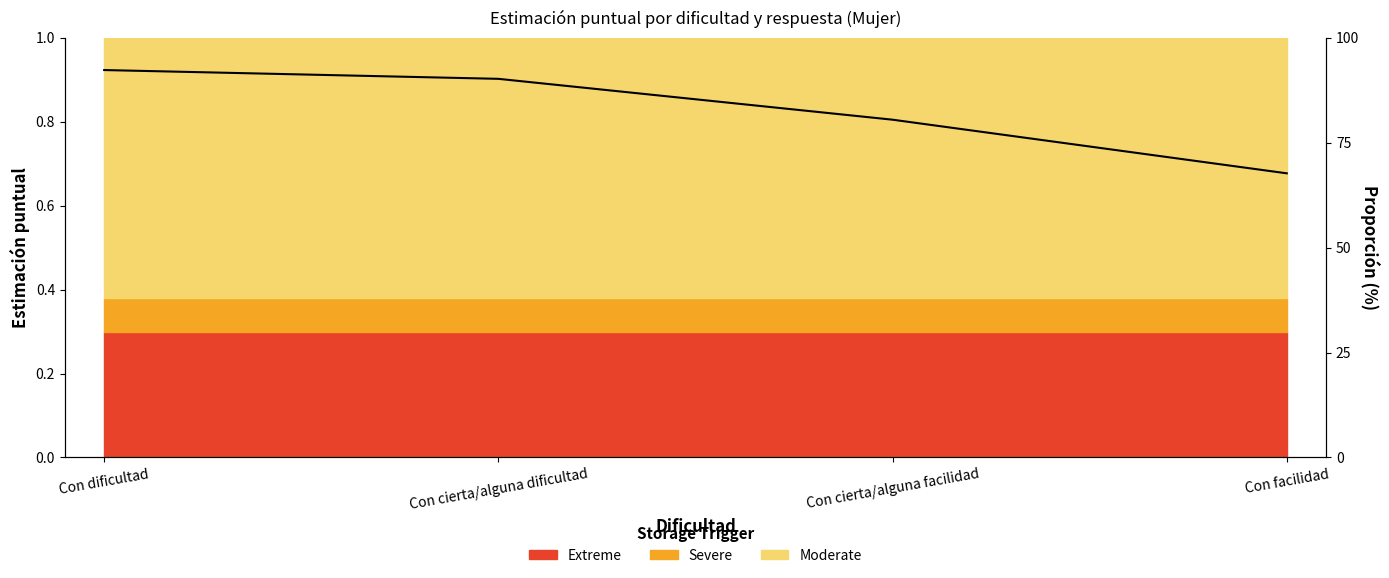

What is the difference between the maximum and second lowest values?

0.1